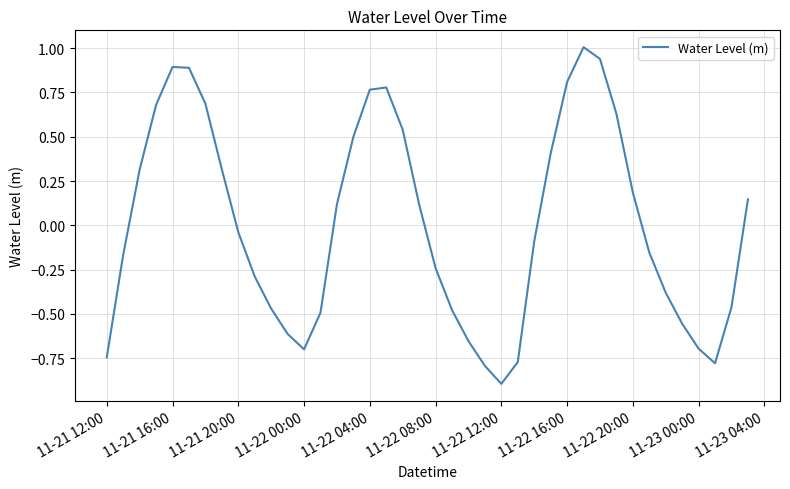

What is the difference between the maximum and minimum values?

1.9